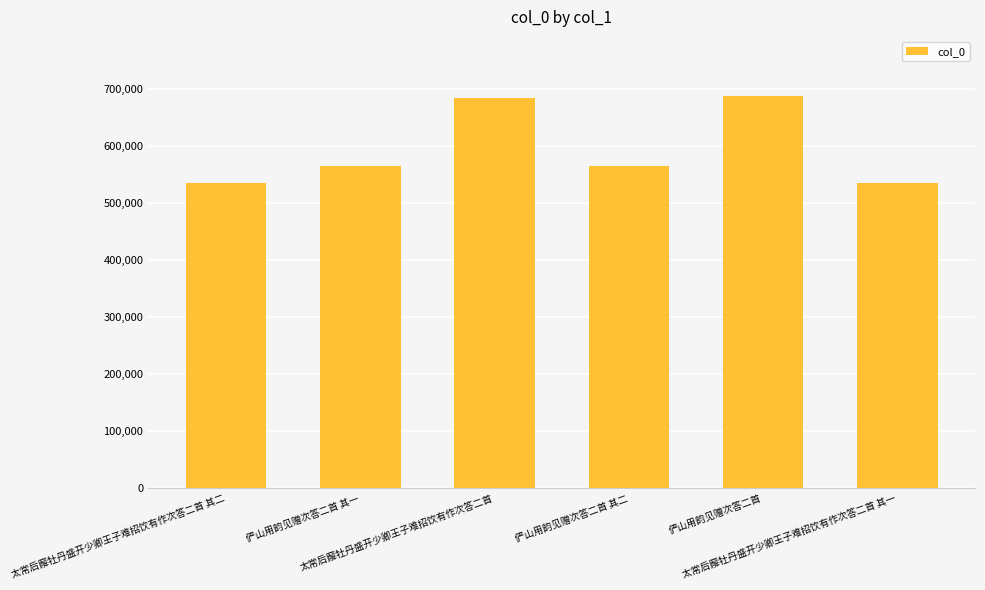

What is the ratio of the value at 俨山用韵见赠次答二首 其二 to the value at 太常后廨牡丹盛开少卿王子难招饮有作次答二首 其一?

1.1